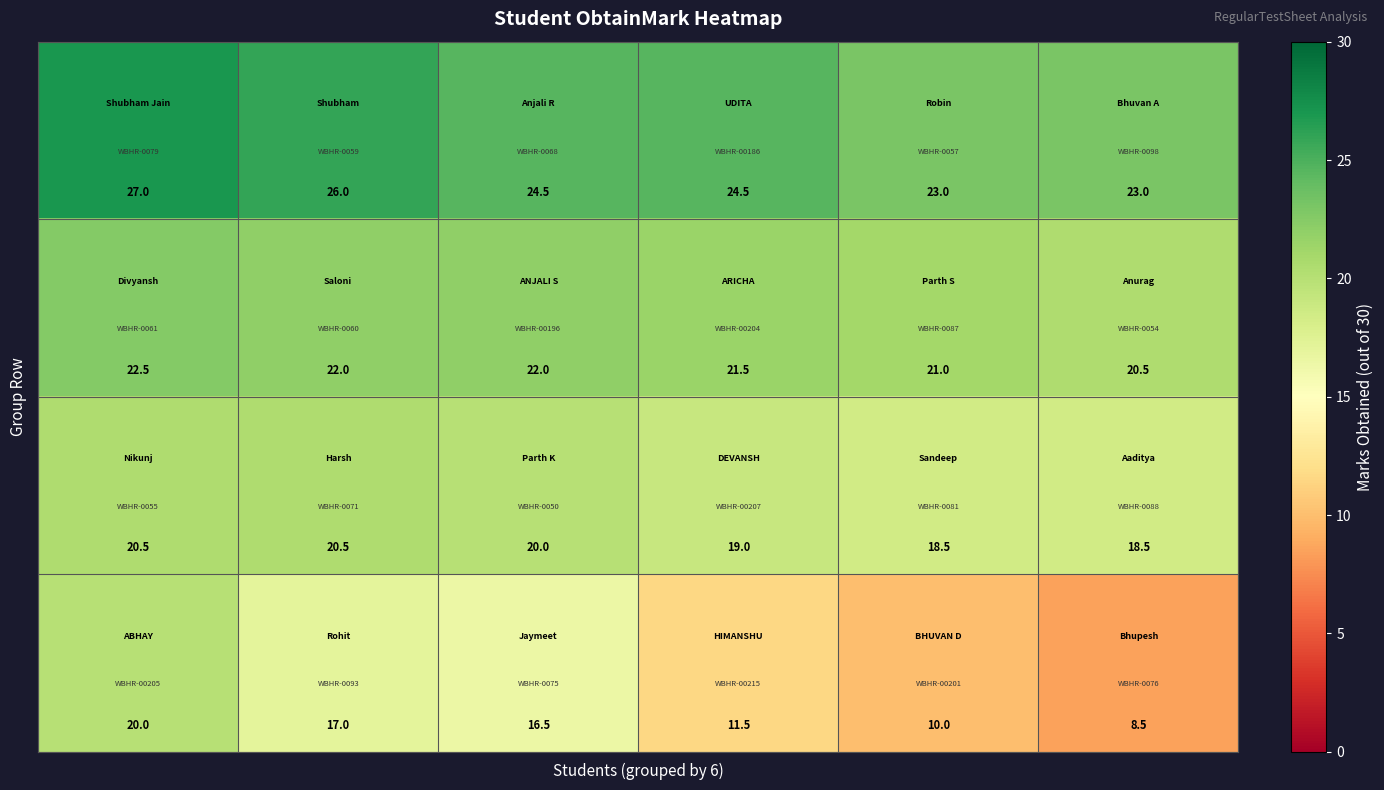

What is the greatest value displayed?

27.0